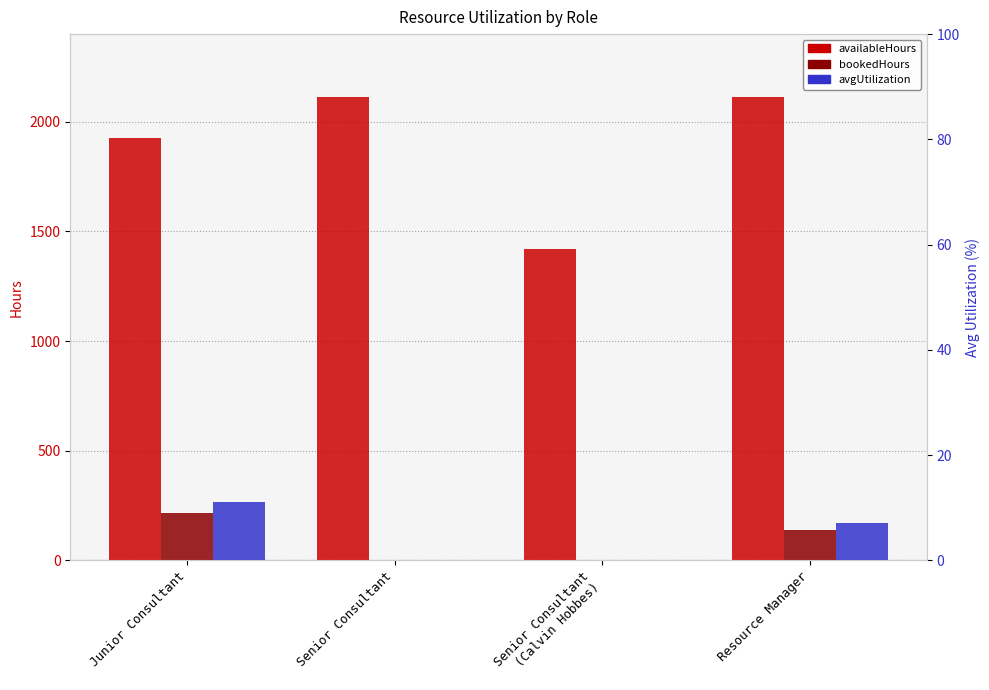

How many positive values does the avgUtilization series have?

2